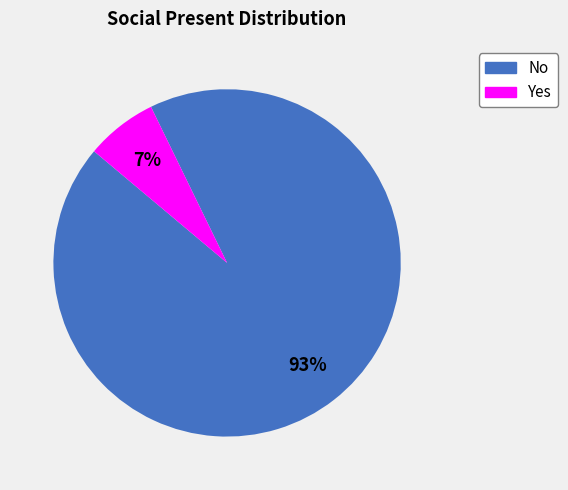

Between Yes and No, which is larger?

No